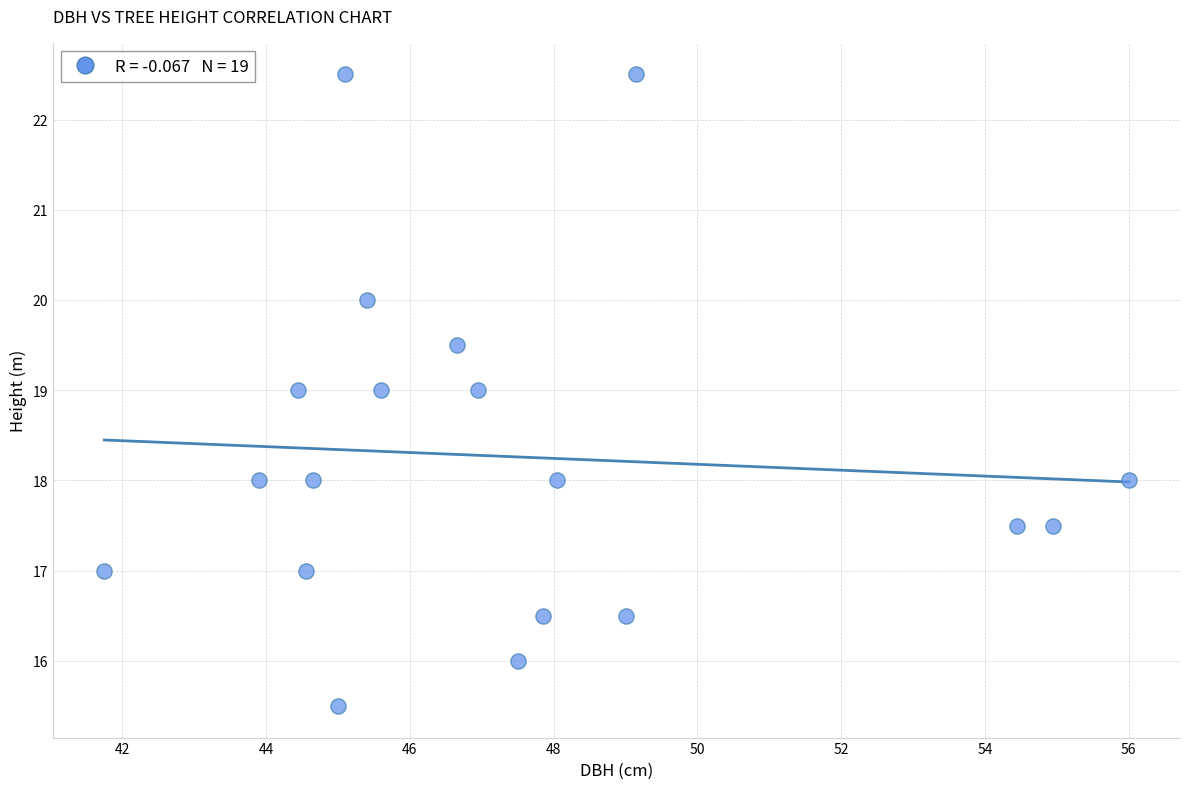

What is the range of Y values (max minus min)?

7.0